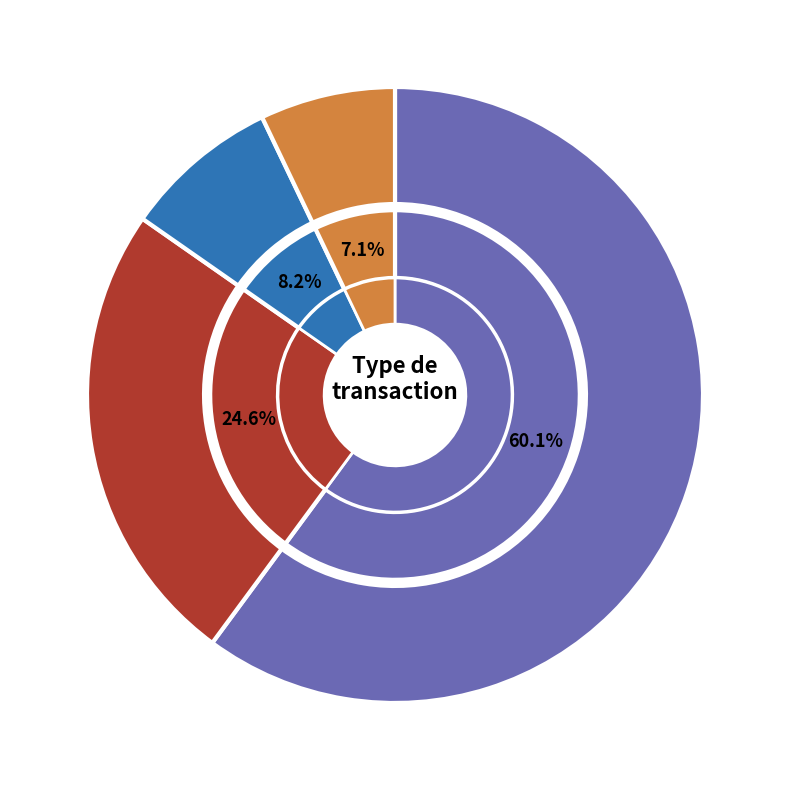

Rank the categories by value from highest to lowest.

Virement, Carte de crédit, Avances avec Guillaume Charron, Autre